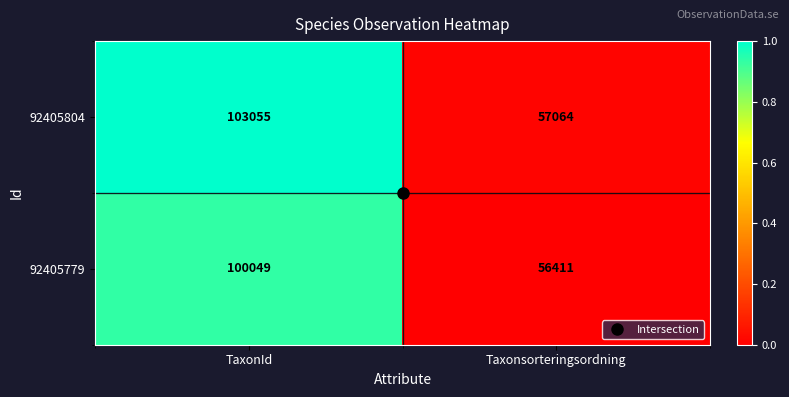

At TaxonId, list the series in order from largest to smallest.

92405804, 92405779